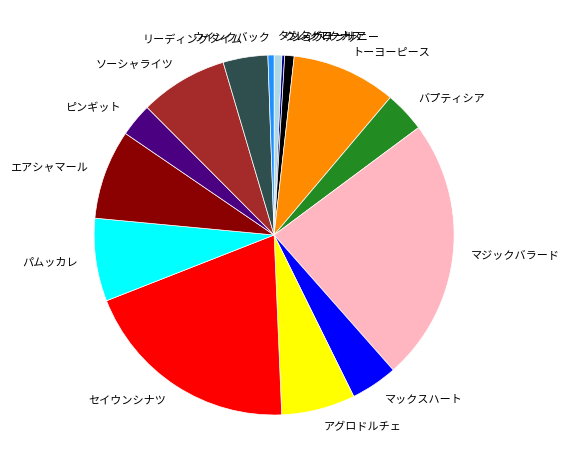

Between エアシャマール and マックスハート, which is larger?

エアシャマール